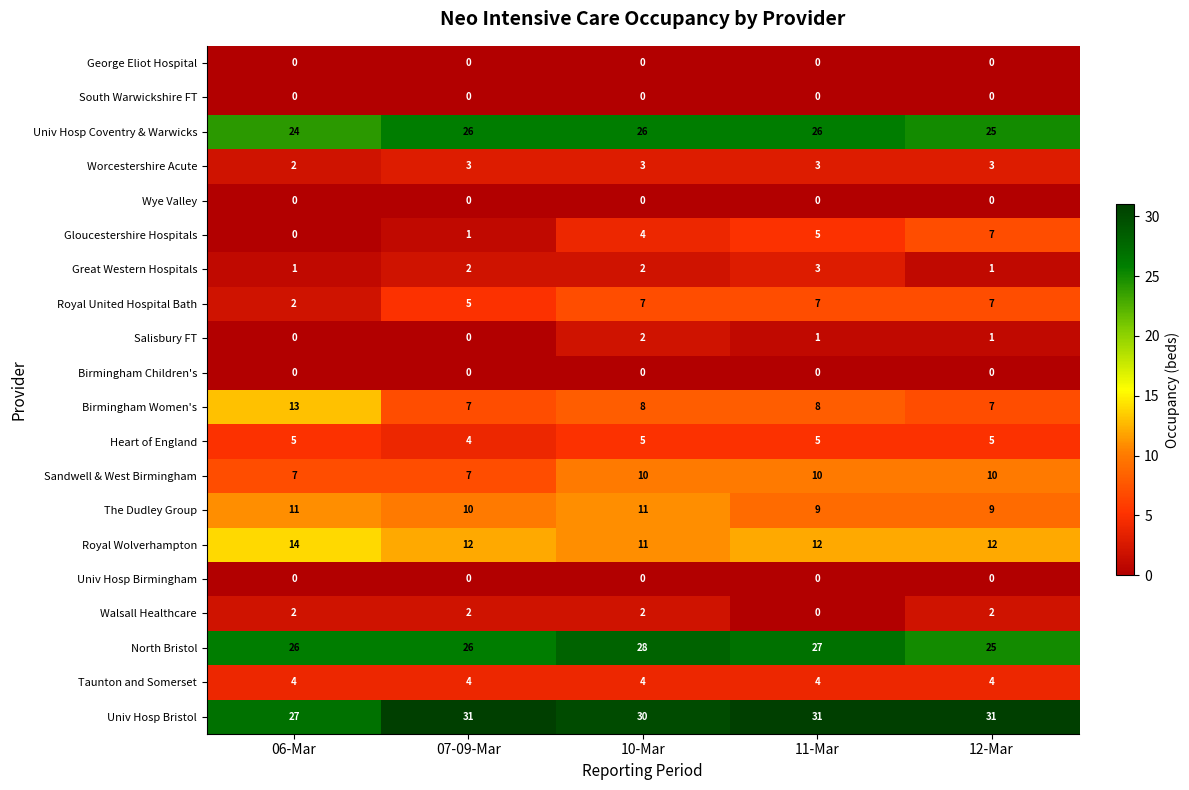

Where is Royal United Hospital Bath nearest to the value 4?

07-09-Mar